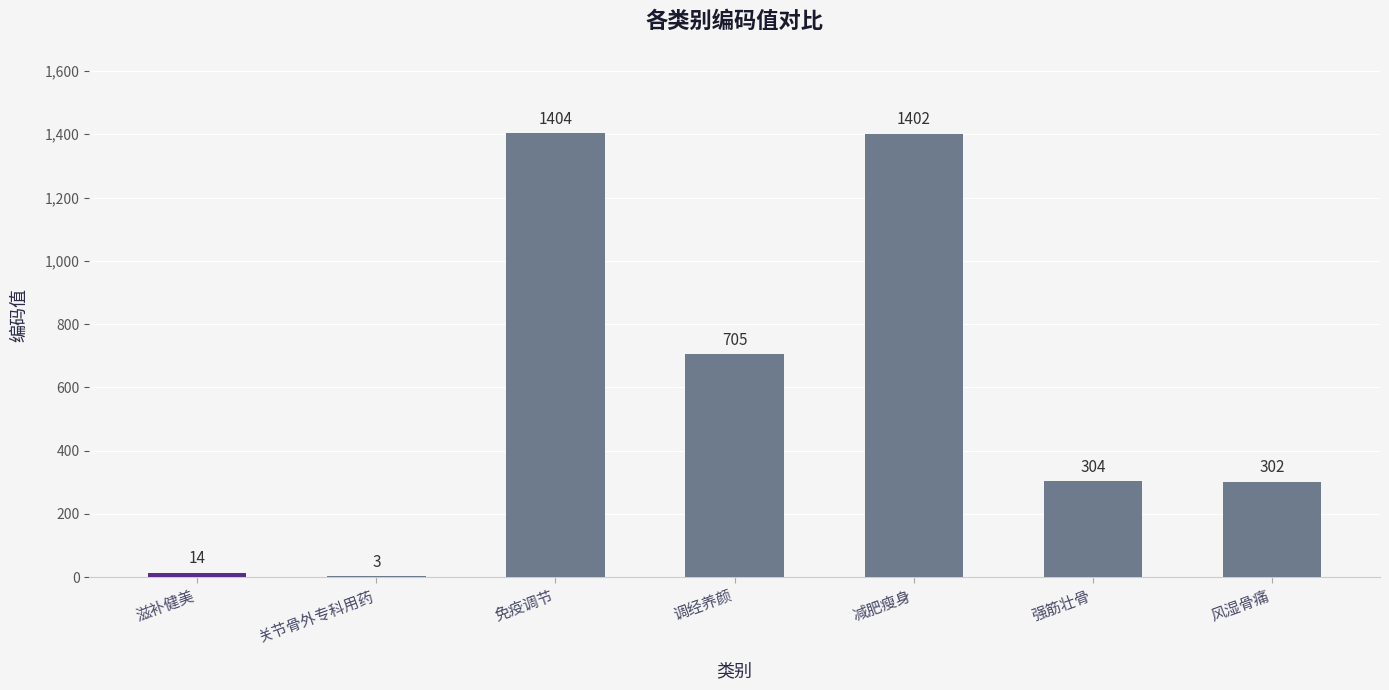

What is the change in value from 调经养颜 to 减肥瘦身?

+697